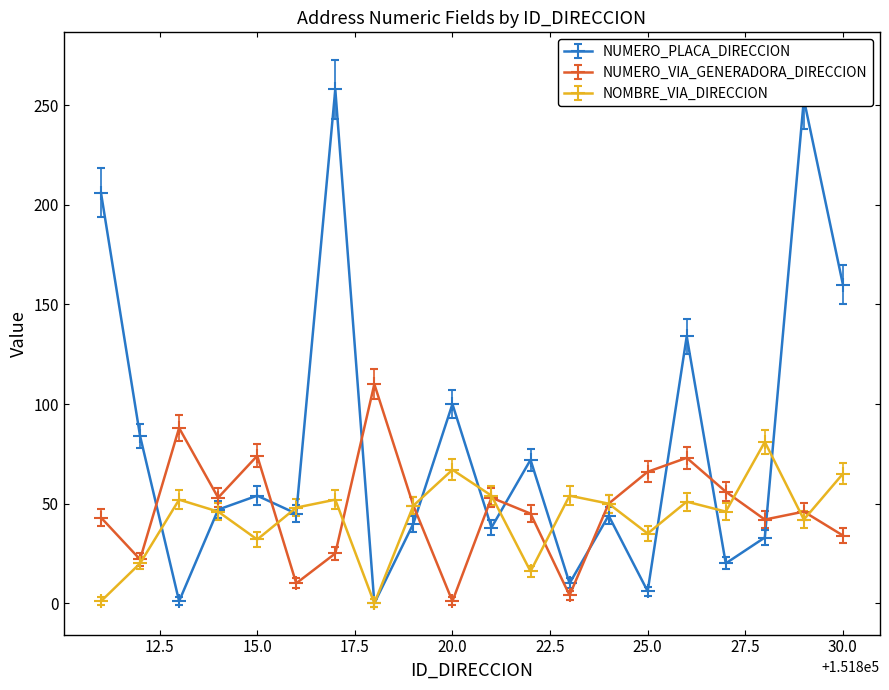

What is the sum of all NUMERO_PLACA_DIRECCION values?

1605